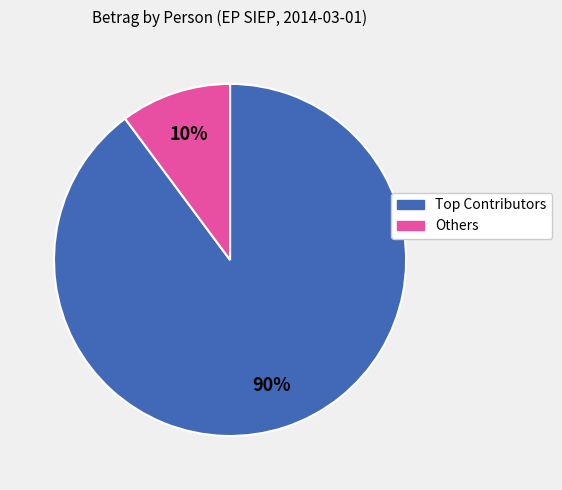

Is there any slice that represents more than half of the pie?

Yes